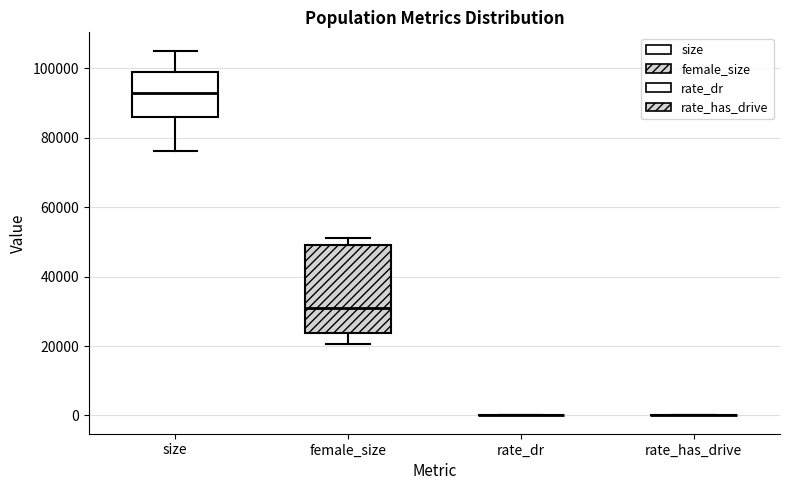

Reading left to right, transcribe this box plot: for each box, give where its median line is, the range the box spans, and where its two whiskers end, as read against the y-axis. The values are not printed on the chart, so give them approximately, as read against the axis.

size: median 92000, box 86000 to 98000, whiskers 76000 to 106000
female_size: median 30000, box 24000 to 50000, whiskers 20000 to 50000 (just above the box's upper edge)
rate_dr: box collapsed to a line at 0, whiskers 0 to 0
rate_has_drive: box collapsed to a line at 0, whiskers 0 to 0